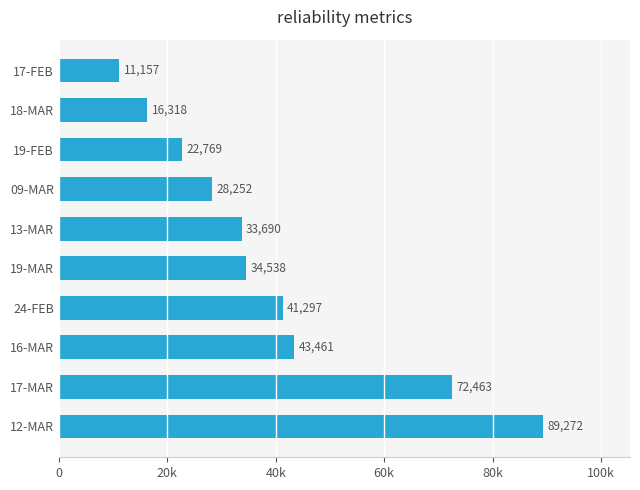

Are the bars horizontal?

Yes